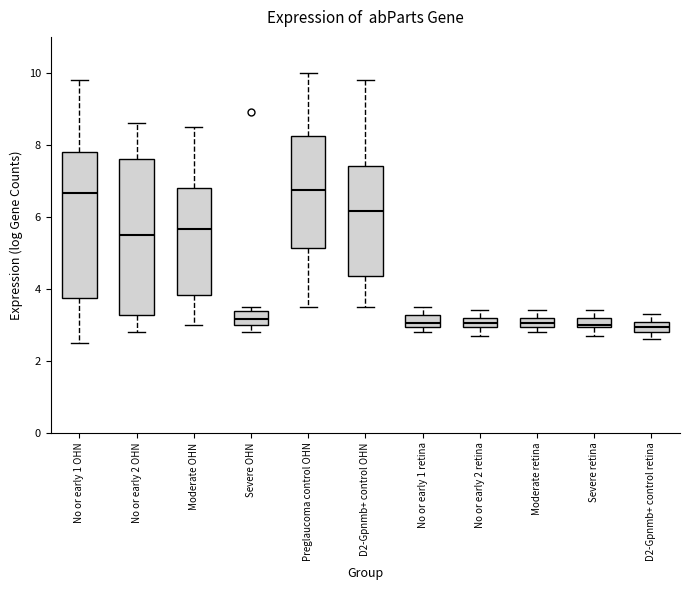

Which box is the tallest, from its lower edge to its upper edge?

No or early 2 OHN